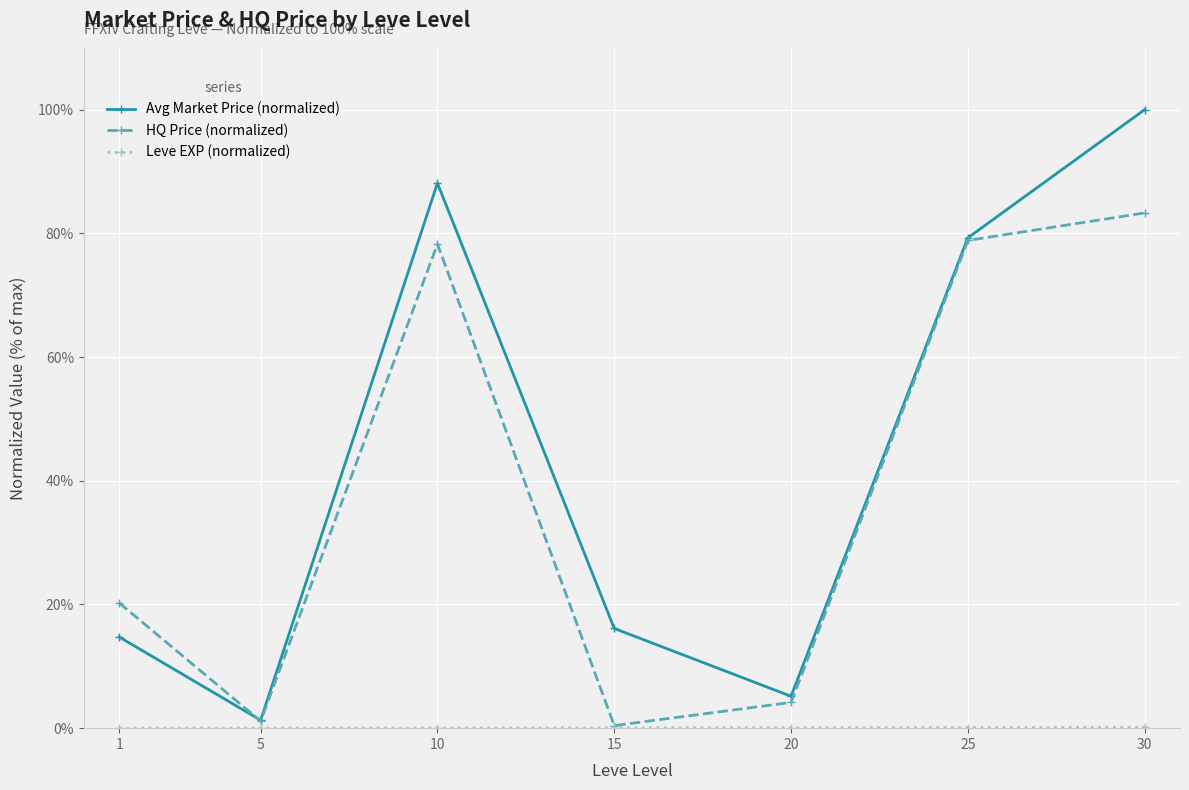

Where is the first local maximum for HQ Price (normalized)?

10